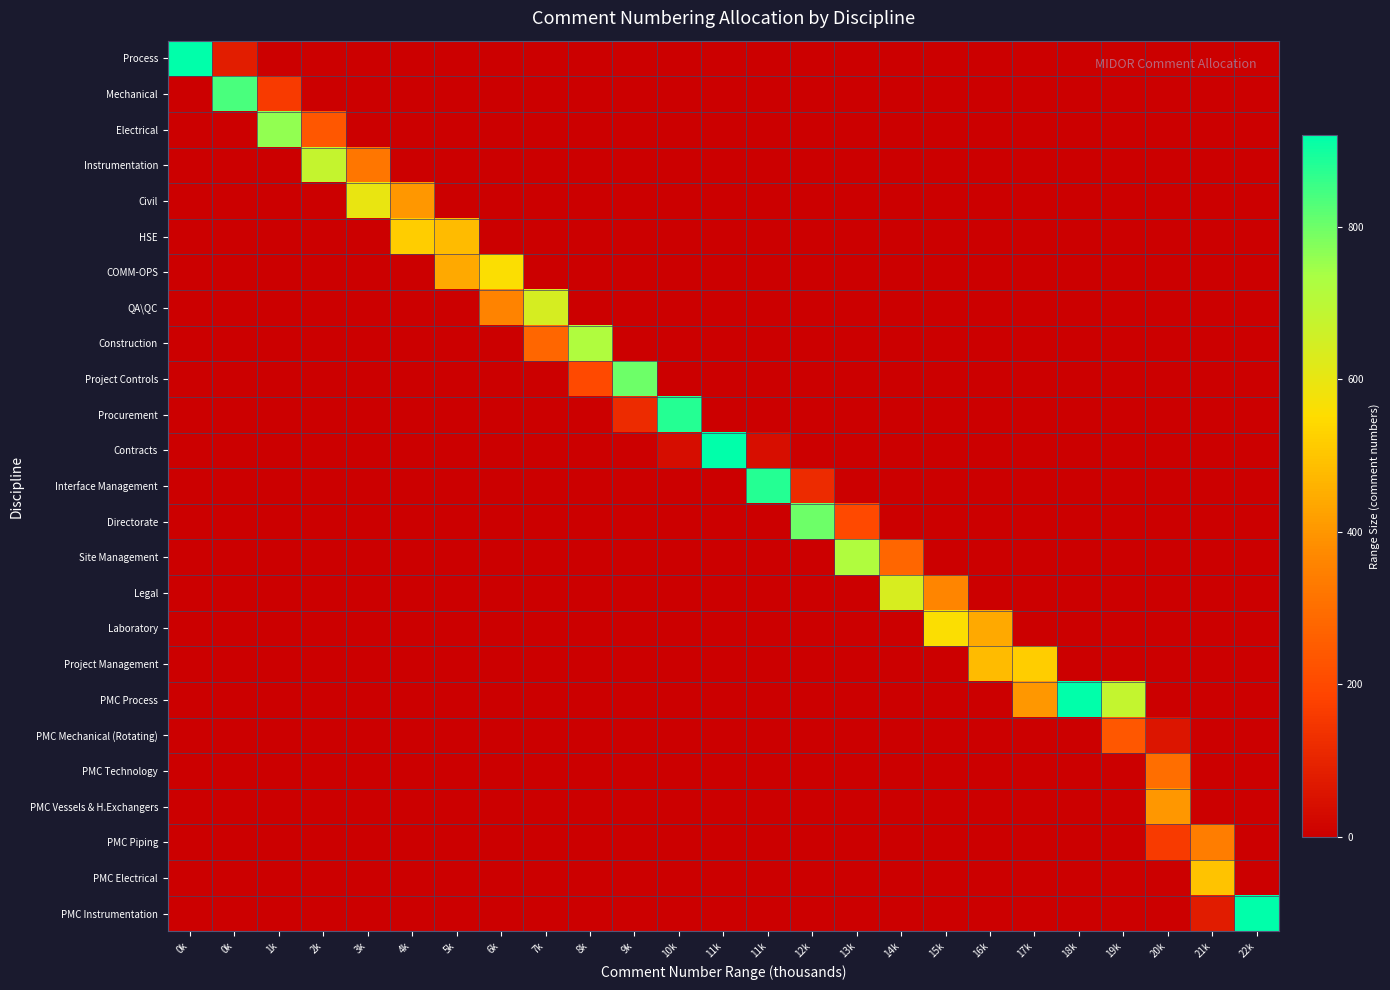

Reading left to right, transcribe all the data shown in this chart.

Process: 0k=919	0k=80	1k=0	2k=0	3k=0	4k=0	5k=0	6k=0	7k=0	8k=0	9k=0	10k=0	11k=0	11k=0	12k=0	13k=0	14k=0	15k=0	16k=0	17k=0	18k=0	19k=0	20k=0	21k=0	22k=0
Mechanical: 0k=0	0k=839	1k=160	2k=0	3k=0	4k=0	5k=0	6k=0	7k=0	8k=0	9k=0	10k=0	11k=0	11k=0	12k=0	13k=0	14k=0	15k=0	16k=0	17k=0	18k=0	19k=0	20k=0	21k=0	22k=0
Electrical: 0k=0	0k=0	1k=759	2k=240	3k=0	4k=0	5k=0	6k=0	7k=0	8k=0	9k=0	10k=0	11k=0	11k=0	12k=0	13k=0	14k=0	15k=0	16k=0	17k=0	18k=0	19k=0	20k=0	21k=0	22k=0
Instrumentation: 0k=0	0k=0	1k=0	2k=679	3k=320	4k=0	5k=0	6k=0	7k=0	8k=0	9k=0	10k=0	11k=0	11k=0	12k=0	13k=0	14k=0	15k=0	16k=0	17k=0	18k=0	19k=0	20k=0	21k=0	22k=0
Civil: 0k=0	0k=0	1k=0	2k=0	3k=599	4k=400	5k=0	6k=0	7k=0	8k=0	9k=0	10k=0	11k=0	11k=0	12k=0	13k=0	14k=0	15k=0	16k=0	17k=0	18k=0	19k=0	20k=0	21k=0	22k=0
HSE: 0k=0	0k=0	1k=0	2k=0	3k=0	4k=519	5k=480	6k=0	7k=0	8k=0	9k=0	10k=0	11k=0	11k=0	12k=0	13k=0	14k=0	15k=0	16k=0	17k=0	18k=0	19k=0	20k=0	21k=0	22k=0
COMM-OPS: 0k=0	0k=0	1k=0	2k=0	3k=0	4k=0	5k=439	6k=560	7k=0	8k=0	9k=0	10k=0	11k=0	11k=0	12k=0	13k=0	14k=0	15k=0	16k=0	17k=0	18k=0	19k=0	20k=0	21k=0	22k=0
QA\QC: 0k=0	0k=0	1k=0	2k=0	3k=0	4k=0	5k=0	6k=359	7k=640	8k=0	9k=0	10k=0	11k=0	11k=0	12k=0	13k=0	14k=0	15k=0	16k=0	17k=0	18k=0	19k=0	20k=0	21k=0	22k=0
Construction: 0k=0	0k=0	1k=0	2k=0	3k=0	4k=0	5k=0	6k=0	7k=279	8k=720	9k=0	10k=0	11k=0	11k=0	12k=0	13k=0	14k=0	15k=0	16k=0	17k=0	18k=0	19k=0	20k=0	21k=0	22k=0
Project Controls: 0k=0	0k=0	1k=0	2k=0	3k=0	4k=0	5k=0	6k=0	7k=0	8k=199	9k=800	10k=0	11k=0	11k=0	12k=0	13k=0	14k=0	15k=0	16k=0	17k=0	18k=0	19k=0	20k=0	21k=0	22k=0
Procurement: 0k=0	0k=0	1k=0	2k=0	3k=0	4k=0	5k=0	6k=0	7k=0	8k=0	9k=119	10k=880	11k=0	11k=0	12k=0	13k=0	14k=0	15k=0	16k=0	17k=0	18k=0	19k=0	20k=0	21k=0	22k=0
Contracts: 0k=0	0k=0	1k=0	2k=0	3k=0	4k=0	5k=0	6k=0	7k=0	8k=0	9k=0	10k=39	11k=920	11k=40	12k=0	13k=0	14k=0	15k=0	16k=0	17k=0	18k=0	19k=0	20k=0	21k=0	22k=0
Interface Management: 0k=0	0k=0	1k=0	2k=0	3k=0	4k=0	5k=0	6k=0	7k=0	8k=0	9k=0	10k=0	11k=0	11k=879	12k=120	13k=0	14k=0	15k=0	16k=0	17k=0	18k=0	19k=0	20k=0	21k=0	22k=0
Directorate: 0k=0	0k=0	1k=0	2k=0	3k=0	4k=0	5k=0	6k=0	7k=0	8k=0	9k=0	10k=0	11k=0	11k=0	12k=799	13k=200	14k=0	15k=0	16k=0	17k=0	18k=0	19k=0	20k=0	21k=0	22k=0
Site Management: 0k=0	0k=0	1k=0	2k=0	3k=0	4k=0	5k=0	6k=0	7k=0	8k=0	9k=0	10k=0	11k=0	11k=0	12k=0	13k=719	14k=280	15k=0	16k=0	17k=0	18k=0	19k=0	20k=0	21k=0	22k=0
Legal: 0k=0	0k=0	1k=0	2k=0	3k=0	4k=0	5k=0	6k=0	7k=0	8k=0	9k=0	10k=0	11k=0	11k=0	12k=0	13k=0	14k=639	15k=360	16k=0	17k=0	18k=0	19k=0	20k=0	21k=0	22k=0
Laboratory: 0k=0	0k=0	1k=0	2k=0	3k=0	4k=0	5k=0	6k=0	7k=0	8k=0	9k=0	10k=0	11k=0	11k=0	12k=0	13k=0	14k=0	15k=559	16k=440	17k=0	18k=0	19k=0	20k=0	21k=0	22k=0
Project Management: 0k=0	0k=0	1k=0	2k=0	3k=0	4k=0	5k=0	6k=0	7k=0	8k=0	9k=0	10k=0	11k=0	11k=0	12k=0	13k=0	14k=0	15k=0	16k=479	17k=520	18k=0	19k=0	20k=0	21k=0	22k=0
PMC Process: 0k=0	0k=0	1k=0	2k=0	3k=0	4k=0	5k=0	6k=0	7k=0	8k=0	9k=0	10k=0	11k=0	11k=0	12k=0	13k=0	14k=0	15k=0	16k=0	17k=399	18k=920	19k=680	20k=0	21k=0	22k=0
PMC Mechanical (Rotating): 0k=0	0k=0	1k=0	2k=0	3k=0	4k=0	5k=0	6k=0	7k=0	8k=0	9k=0	10k=0	11k=0	11k=0	12k=0	13k=0	14k=0	15k=0	16k=0	17k=0	18k=0	19k=239	20k=60	21k=0	22k=0
PMC Technology: 0k=0	0k=0	1k=0	2k=0	3k=0	4k=0	5k=0	6k=0	7k=0	8k=0	9k=0	10k=0	11k=0	11k=0	12k=0	13k=0	14k=0	15k=0	16k=0	17k=0	18k=0	19k=0	20k=299	21k=0	22k=0
PMC Vessels & H.Exchangers: 0k=0	0k=0	1k=0	2k=0	3k=0	4k=0	5k=0	6k=0	7k=0	8k=0	9k=0	10k=0	11k=0	11k=0	12k=0	13k=0	14k=0	15k=0	16k=0	17k=0	18k=0	19k=0	20k=399	21k=0	22k=0
PMC Piping: 0k=0	0k=0	1k=0	2k=0	3k=0	4k=0	5k=0	6k=0	7k=0	8k=0	9k=0	10k=0	11k=0	11k=0	12k=0	13k=0	14k=0	15k=0	16k=0	17k=0	18k=0	19k=0	20k=159	21k=340	22k=0
PMC Electrical: 0k=0	0k=0	1k=0	2k=0	3k=0	4k=0	5k=0	6k=0	7k=0	8k=0	9k=0	10k=0	11k=0	11k=0	12k=0	13k=0	14k=0	15k=0	16k=0	17k=0	18k=0	19k=0	20k=0	21k=499	22k=0
PMC Instrumentation: 0k=0	0k=0	1k=0	2k=0	3k=0	4k=0	5k=0	6k=0	7k=0	8k=0	9k=0	10k=0	11k=0	11k=0	12k=0	13k=0	14k=0	15k=0	16k=0	17k=0	18k=0	19k=0	20k=0	21k=79	22k=920